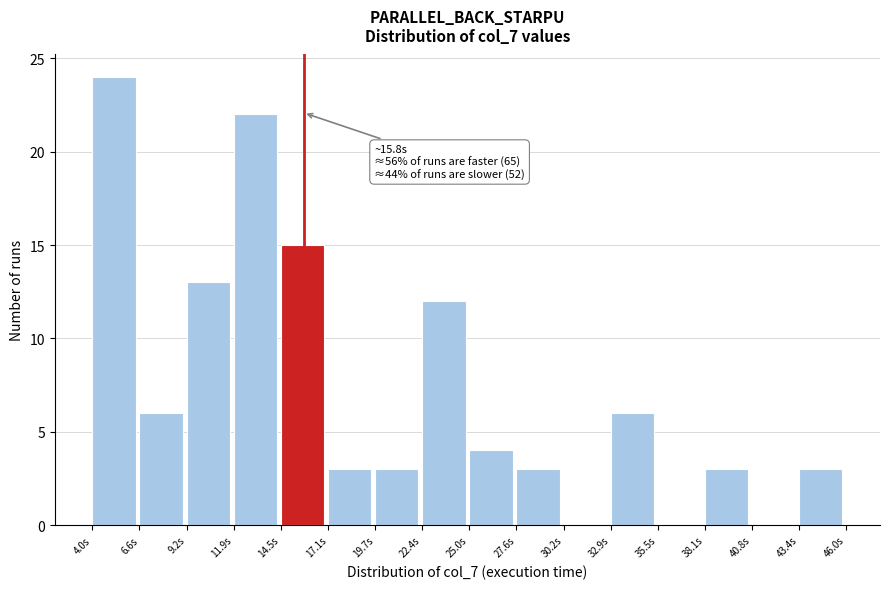

Which range on the x-axis has the tallest bar?

4.0 to 6.5